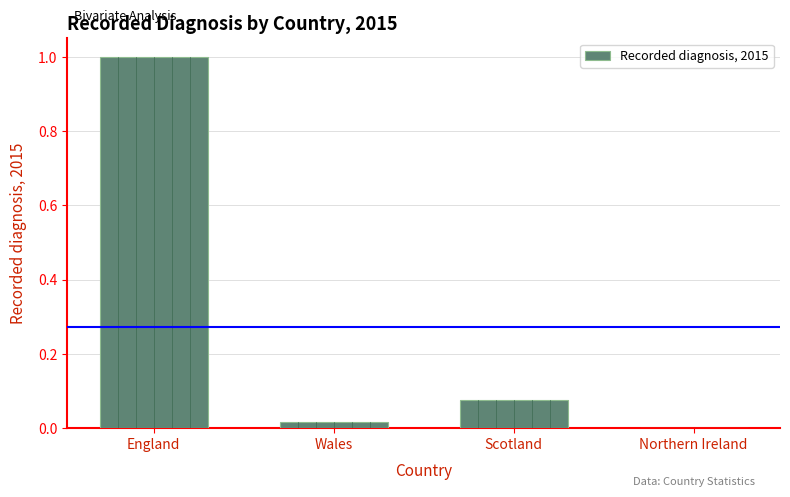

What is the sum of all values?

1.1